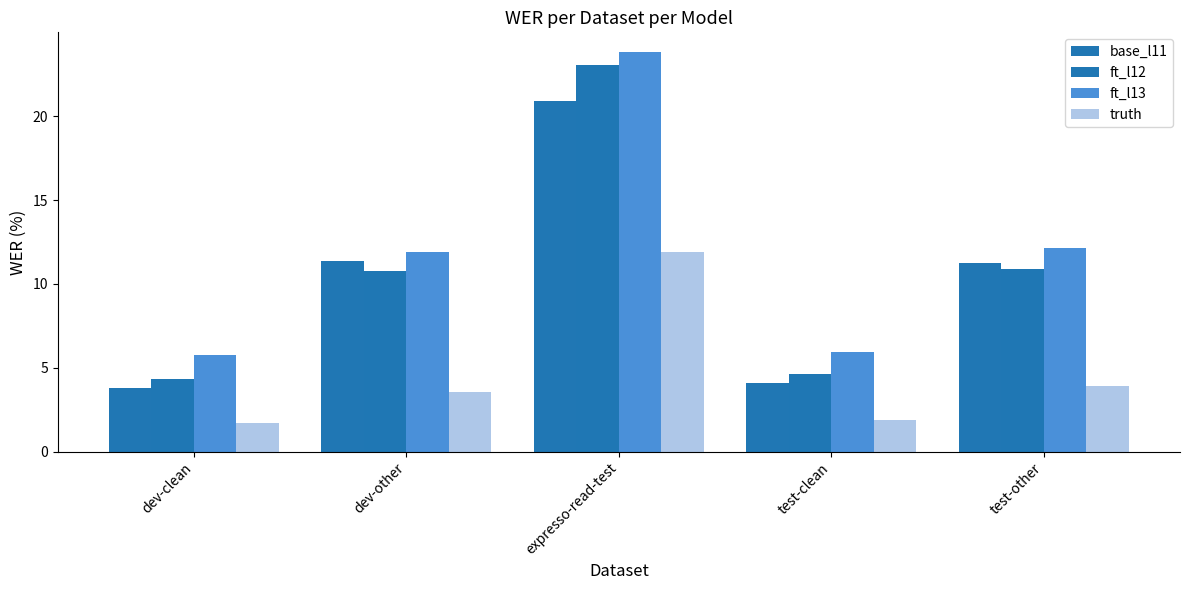

What is the value of the truth bar at the 2nd from the left?

3.6